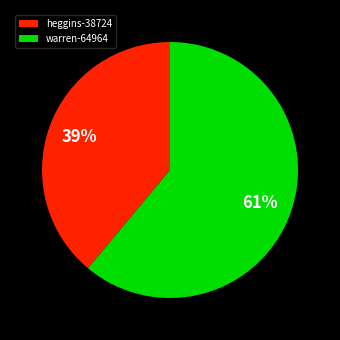

True or false: warren-64964 accounts for 70% of the total.

False